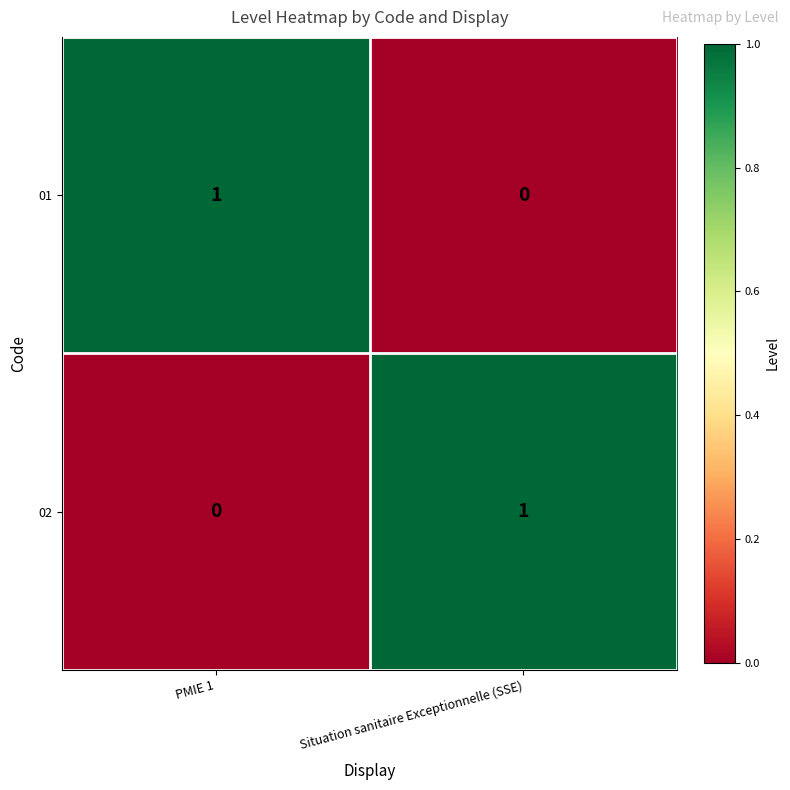

At Situation sanitaire Exceptionnelle (SSE), list the series in order from largest to smallest.

02, 01